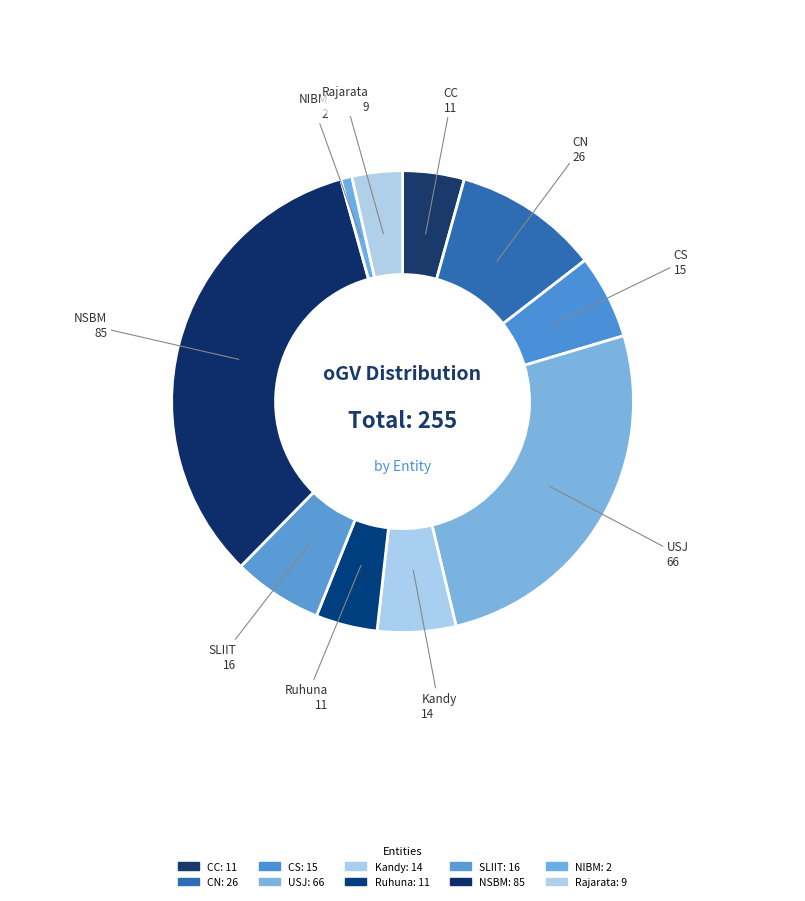

Is it true that CC is 4% of the pie?

True